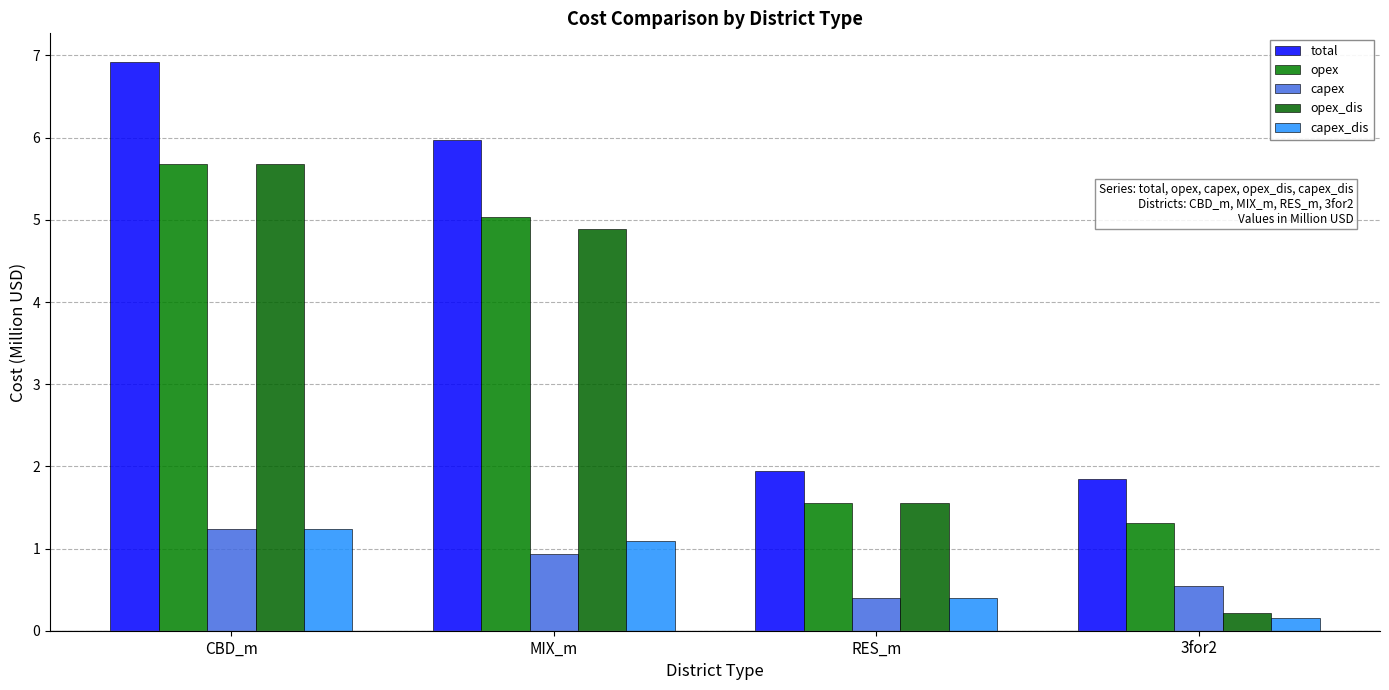

Where is opex_dis nearest to the value 2?

RES_m